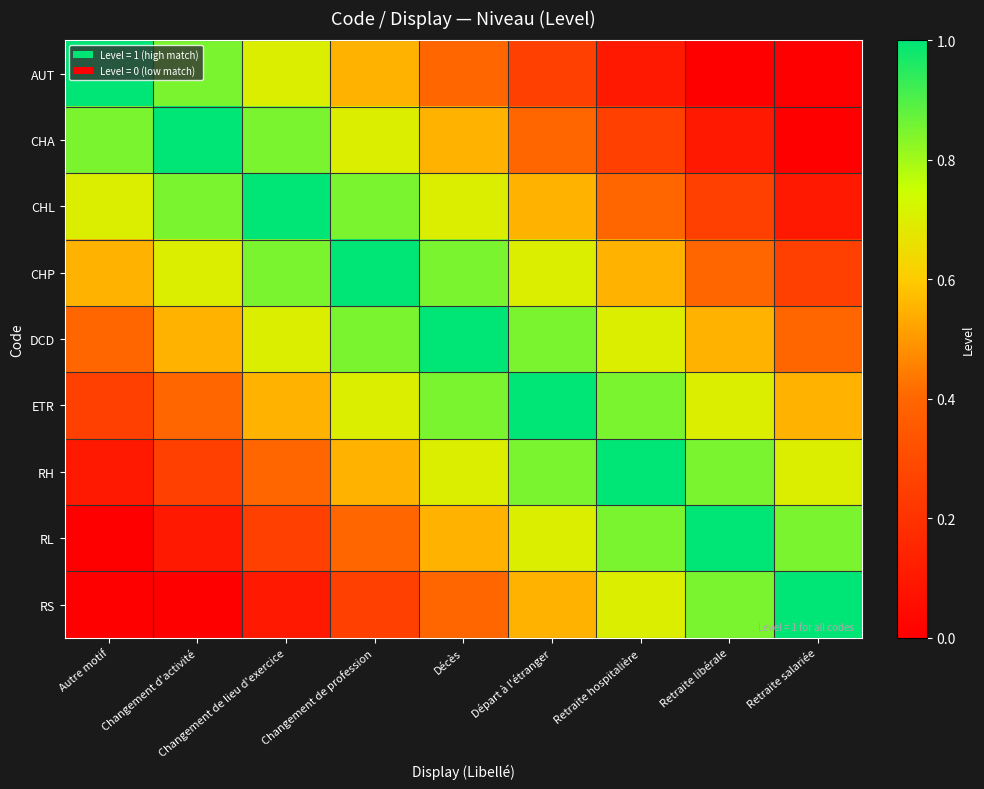

What is the total value across all series at Retraite libérale?

4.7